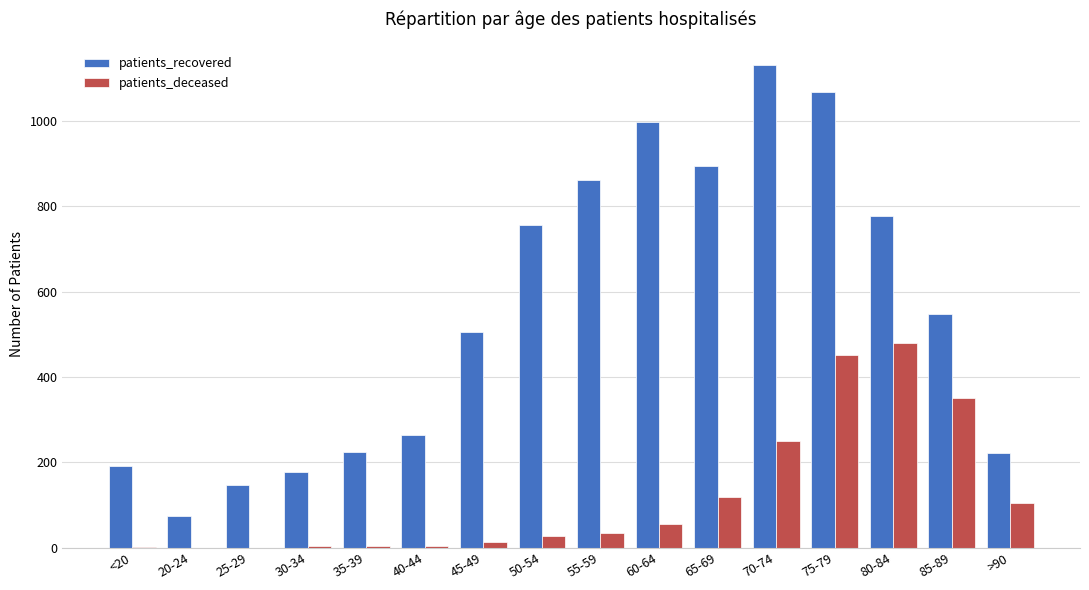

How many groups of bars are there?

16